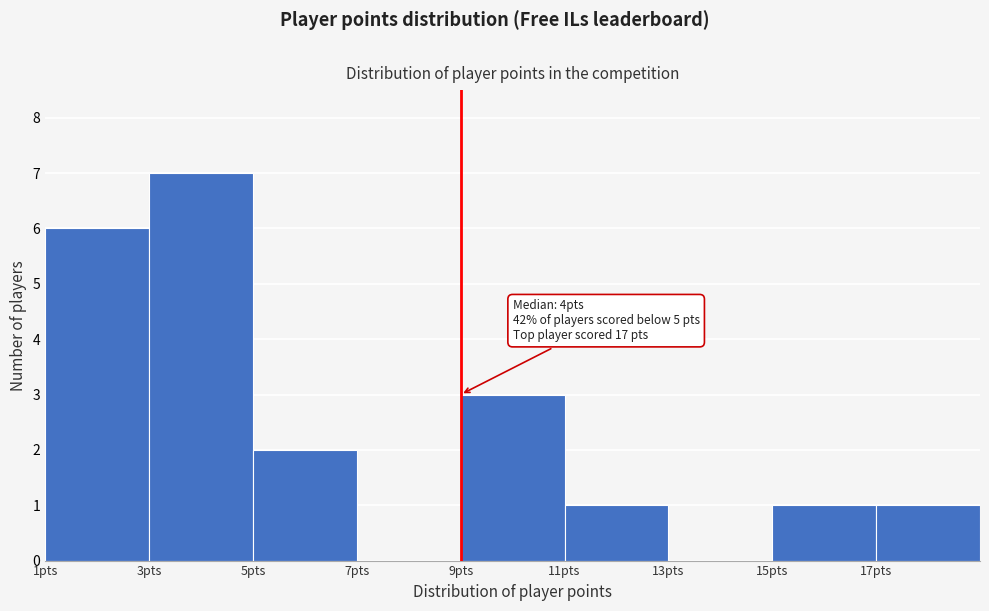

Over which range of the x-axis is the bar tallest?

3 to 5